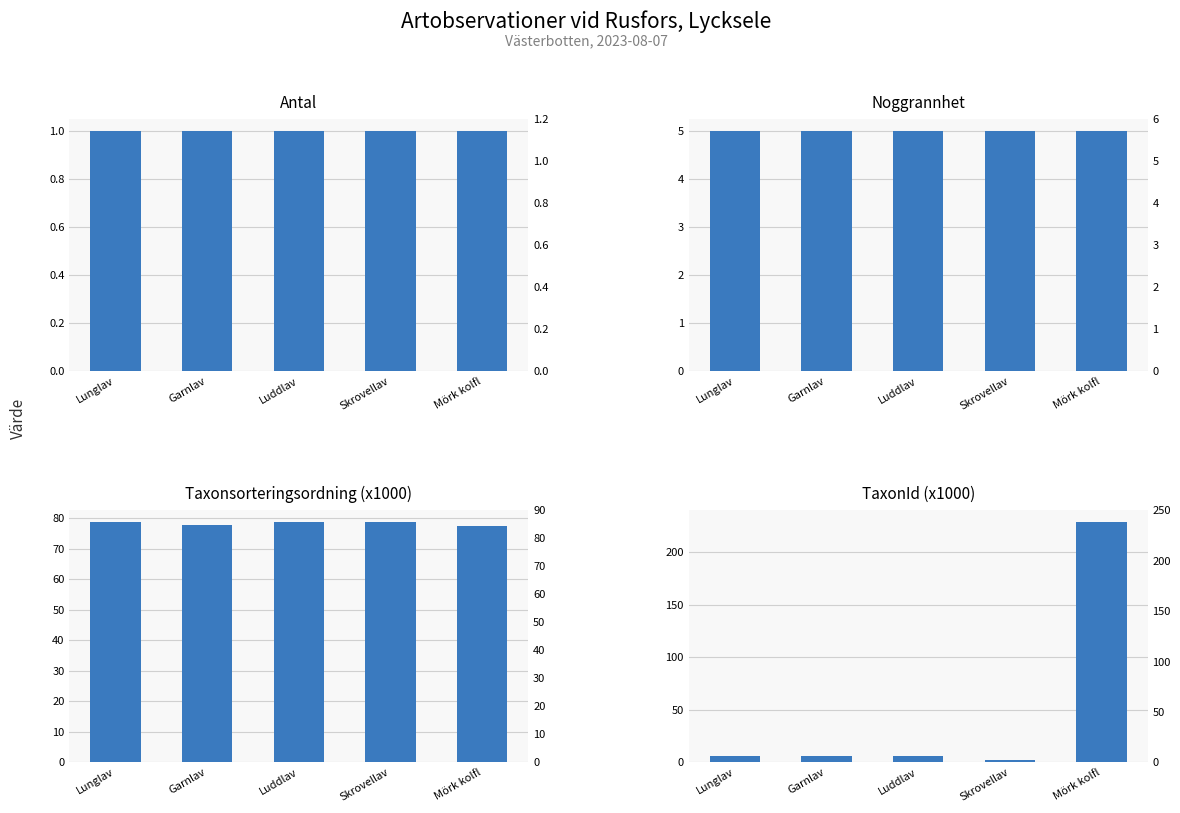

Is the value of TaxonId (x1000) at Luddlav greater than the value of Noggrannhet at Skrovellav?

Yes